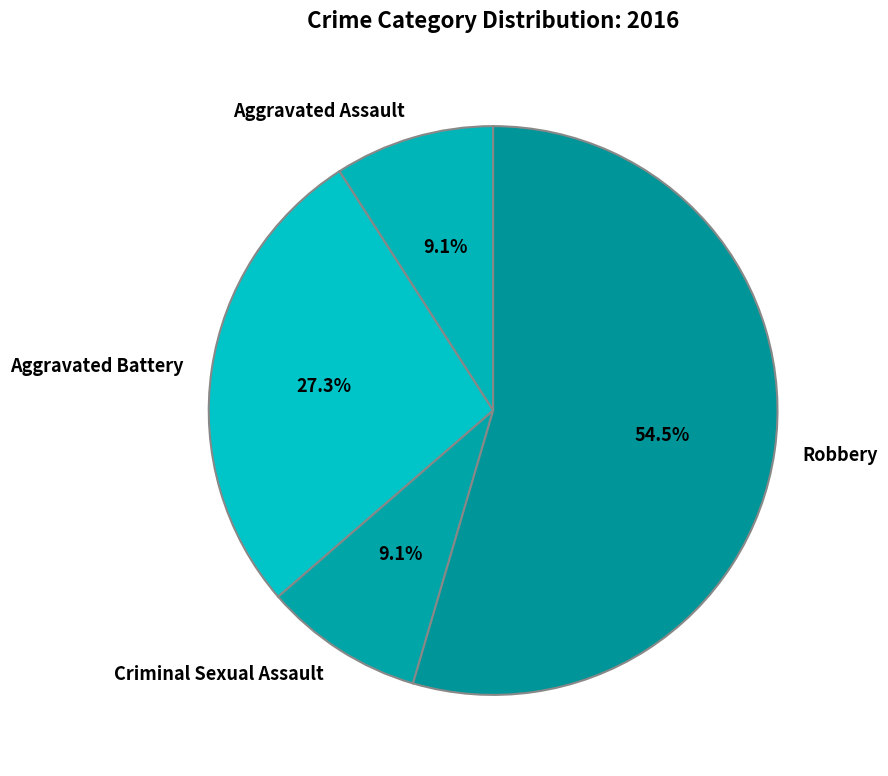

Combined, what portion of the pie is Robbery and Aggravated Battery?

81.8%